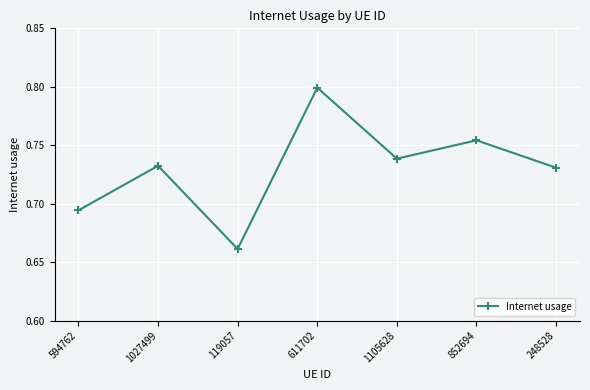

What is the change in value from 119057 to 1105628?

+0.1